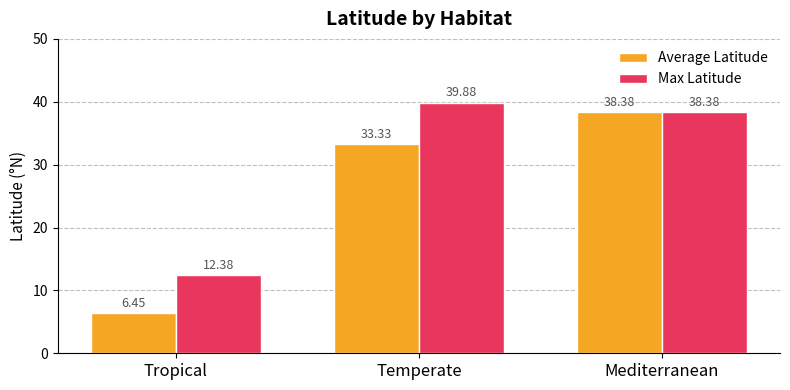

List the labels in order of Max Latitude value, smallest first.

Tropical, Mediterranean, Temperate